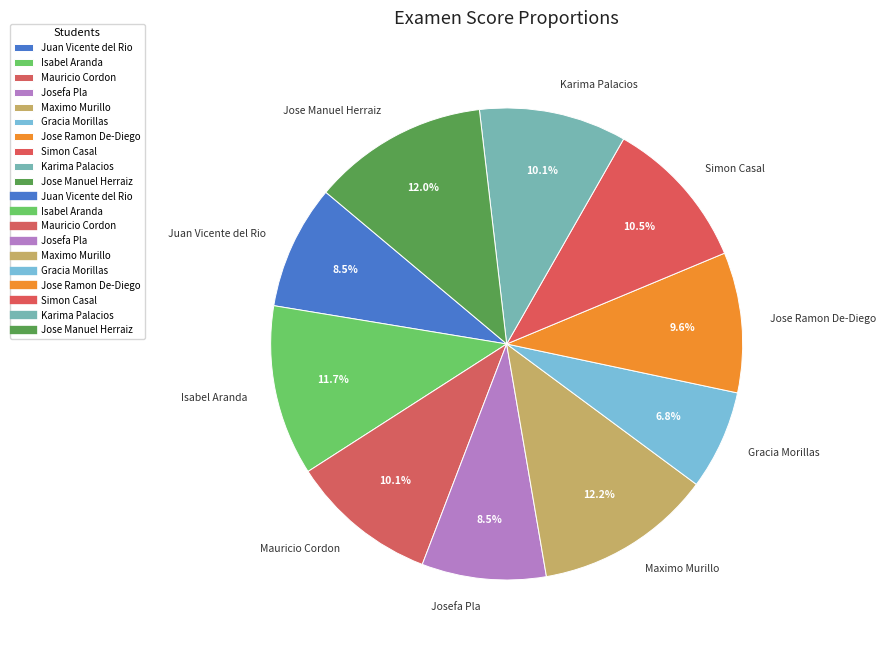

How many segments does this pie chart have?

10